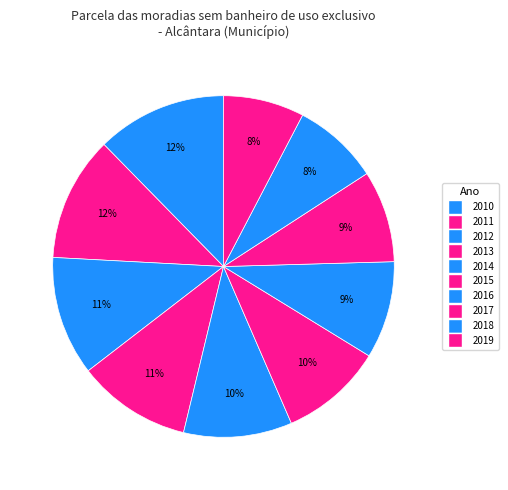

Is the sum of 2012 and 2018 greater than half?

No